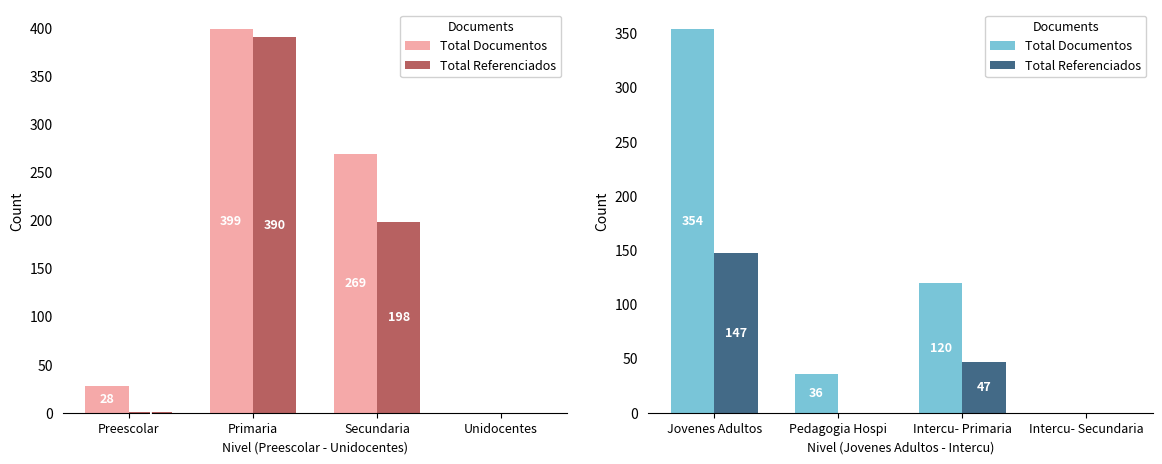

What are all the series names shown in the legend?

Total Documentos, Total Referenciados